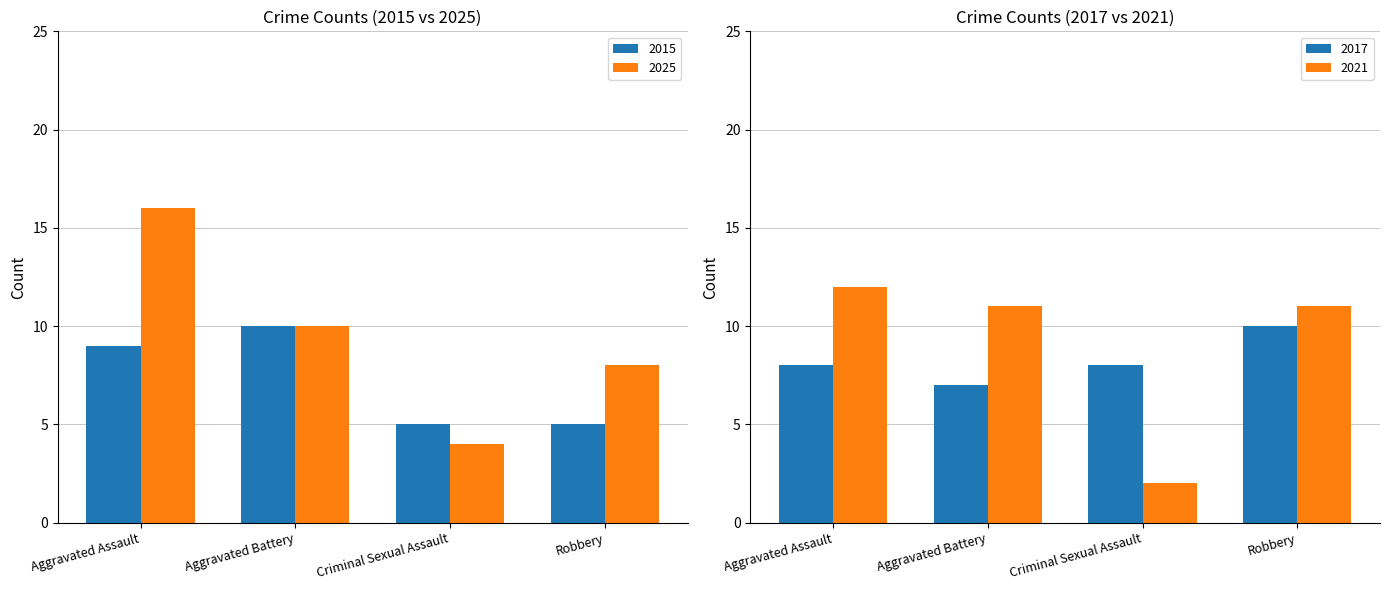

True or false: 2015 has a value of 1 at Robbery.

False